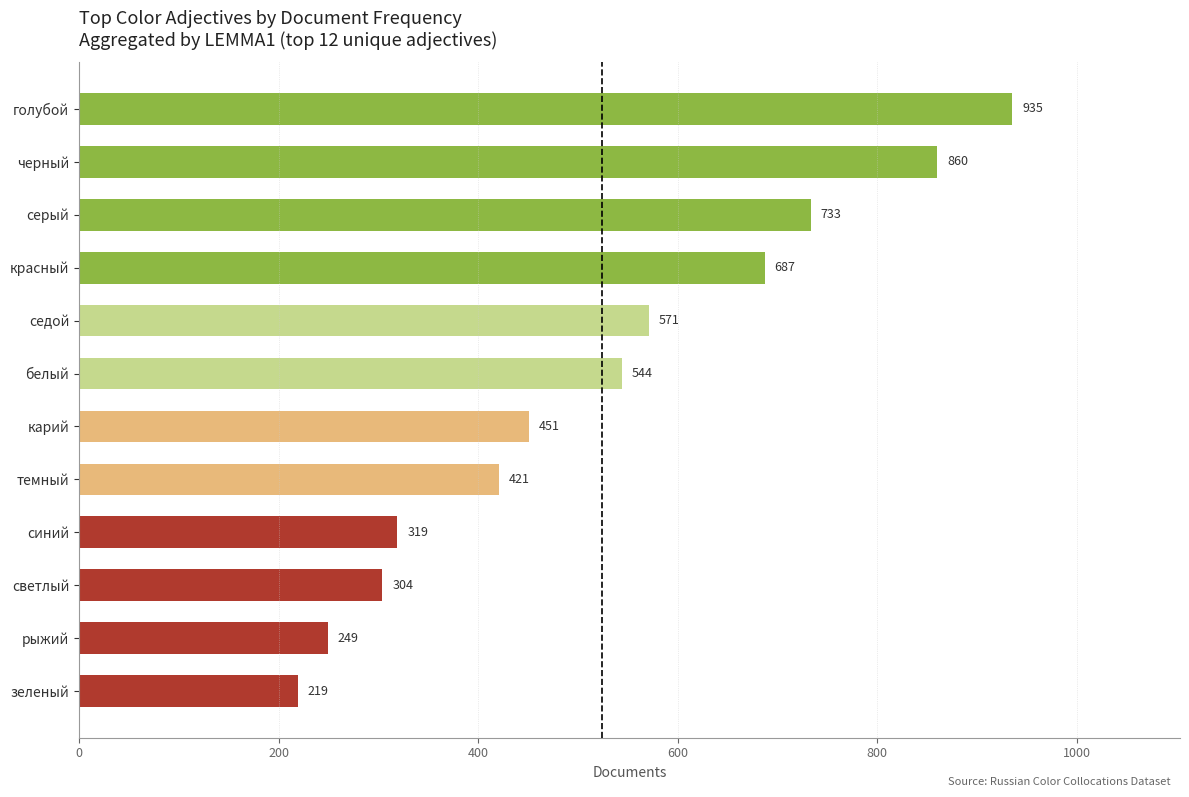

What is the minimum value shown in the chart?

219